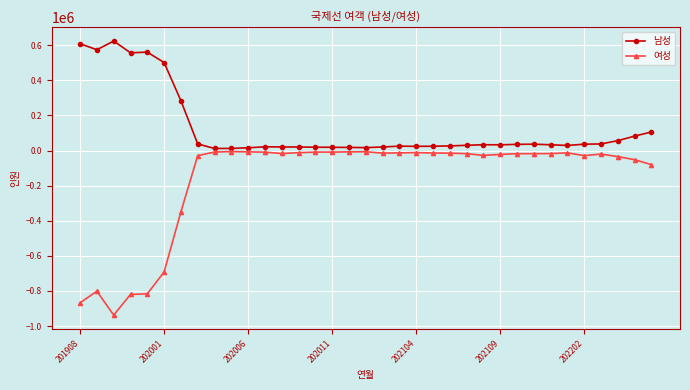

What is the greatest value displayed?

623952